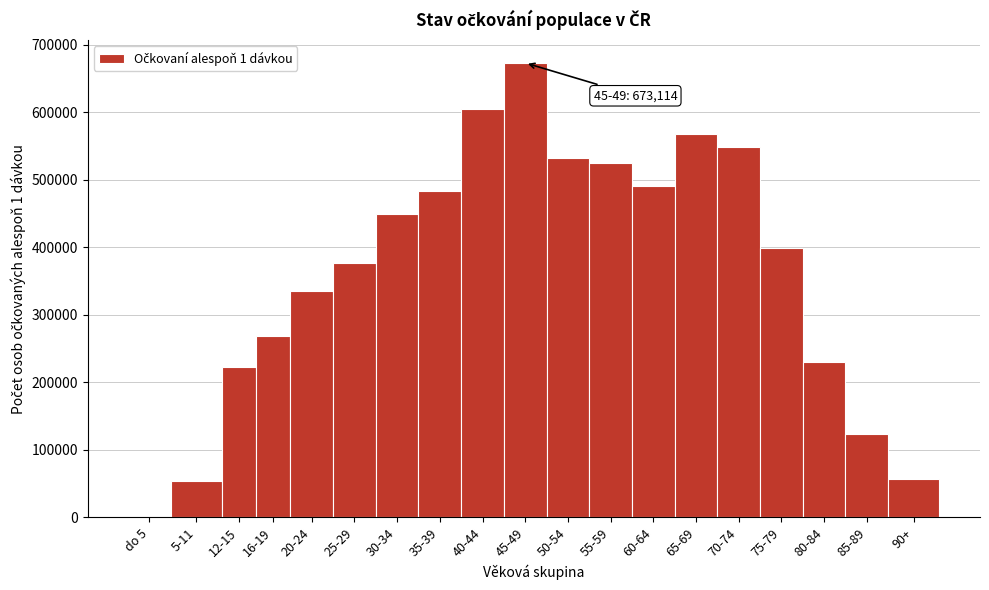

Reading right to left, transcribe all the data shown in this chart.

90+=57204	85-89=123283	80-84=230111	75-79=399038	70-74=548558	65-69=567066	60-64=490783	55-59=525194	50-54=532452	45-49=673114	40-44=605340	35-39=483963	30-34=449362	25-29=376892	20-24=334824	16-19=268971	12-15=223131	5-11=53456	do 5=1